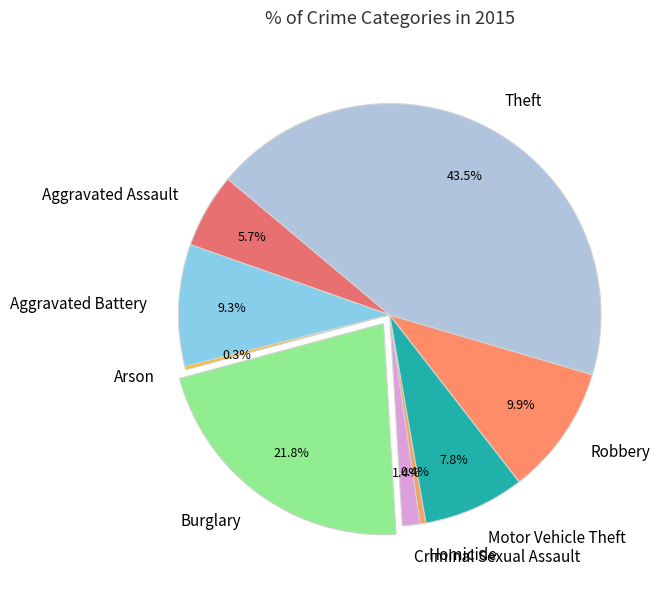

Which slice is the largest?

Theft